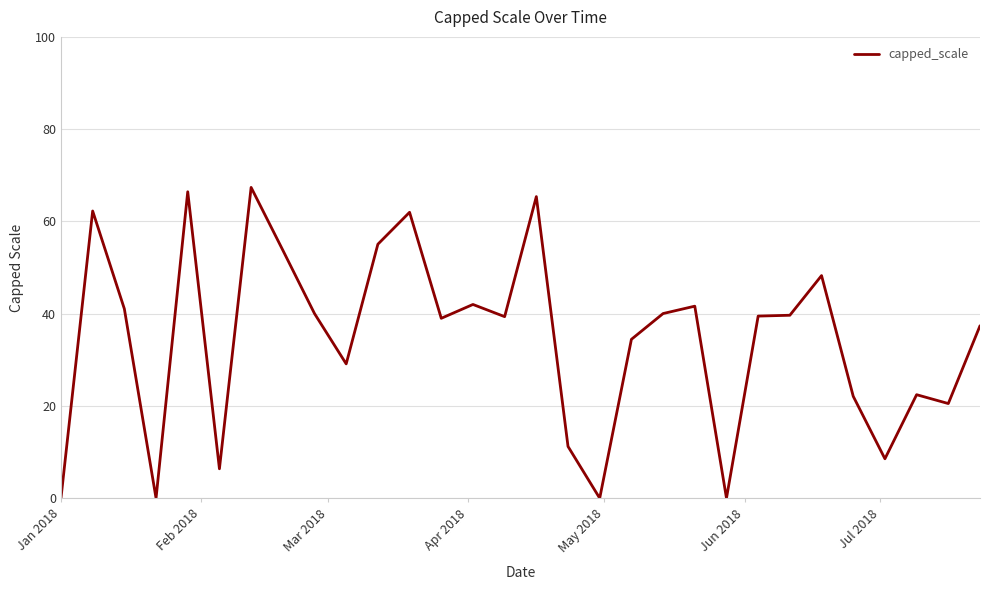

What is the greatest value displayed?

67.4